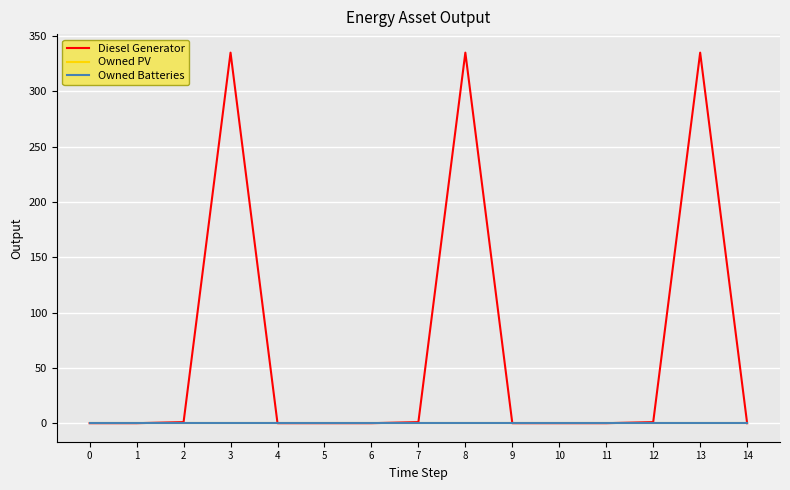

Between 10 and 13, which series saw the biggest shift?

Diesel Generator